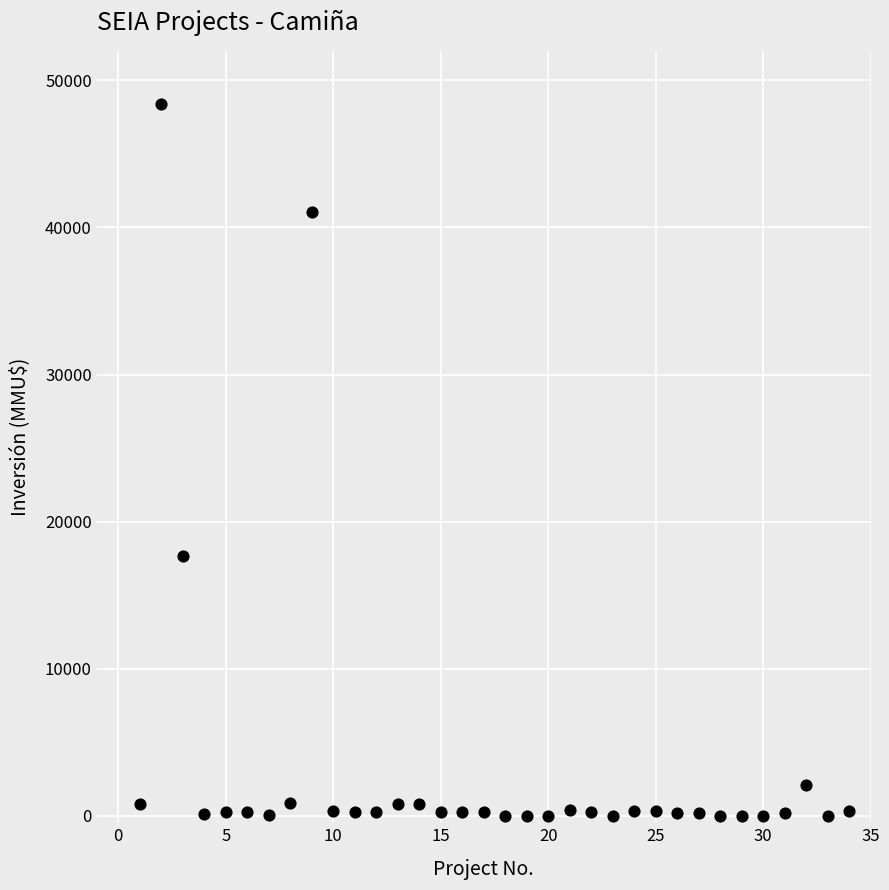

What Y value in the scatter plot is closest to 24192?

17668